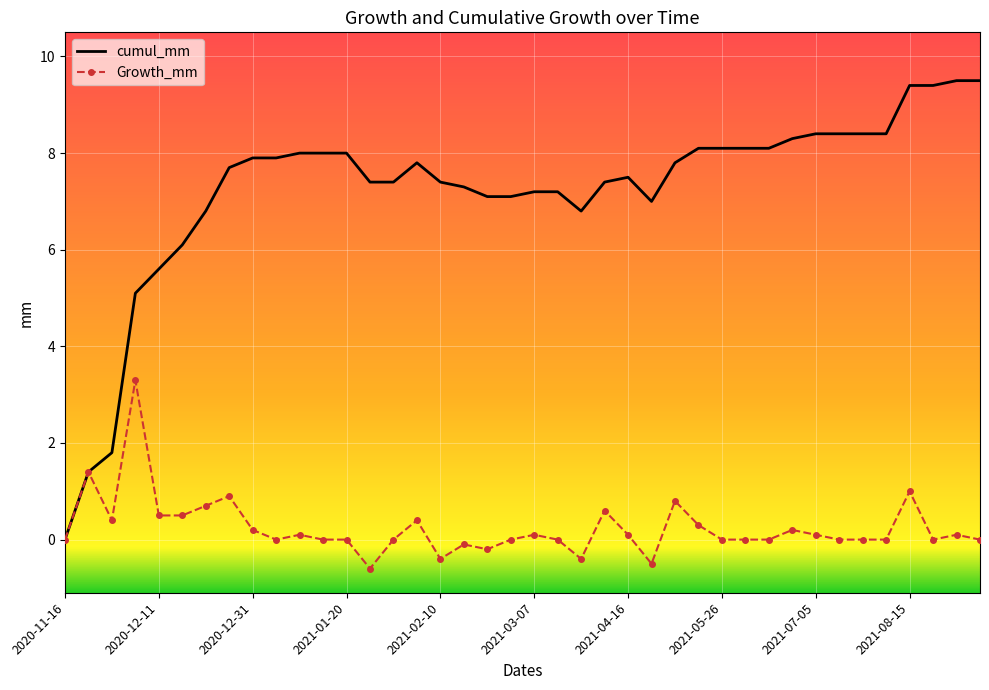

Rank the series by their maximum value, from highest to lowest.

cumul_mm, Growth_mm